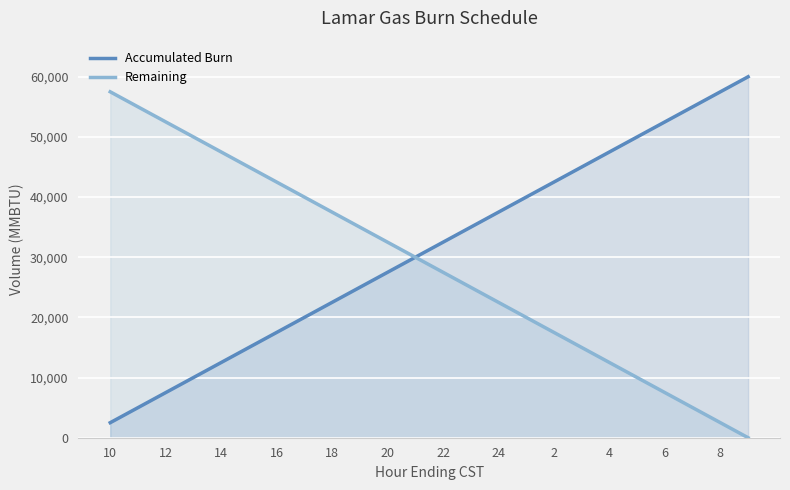

Rank the series at 18 from lowest to highest value.

Accumulated Burn, Remaining